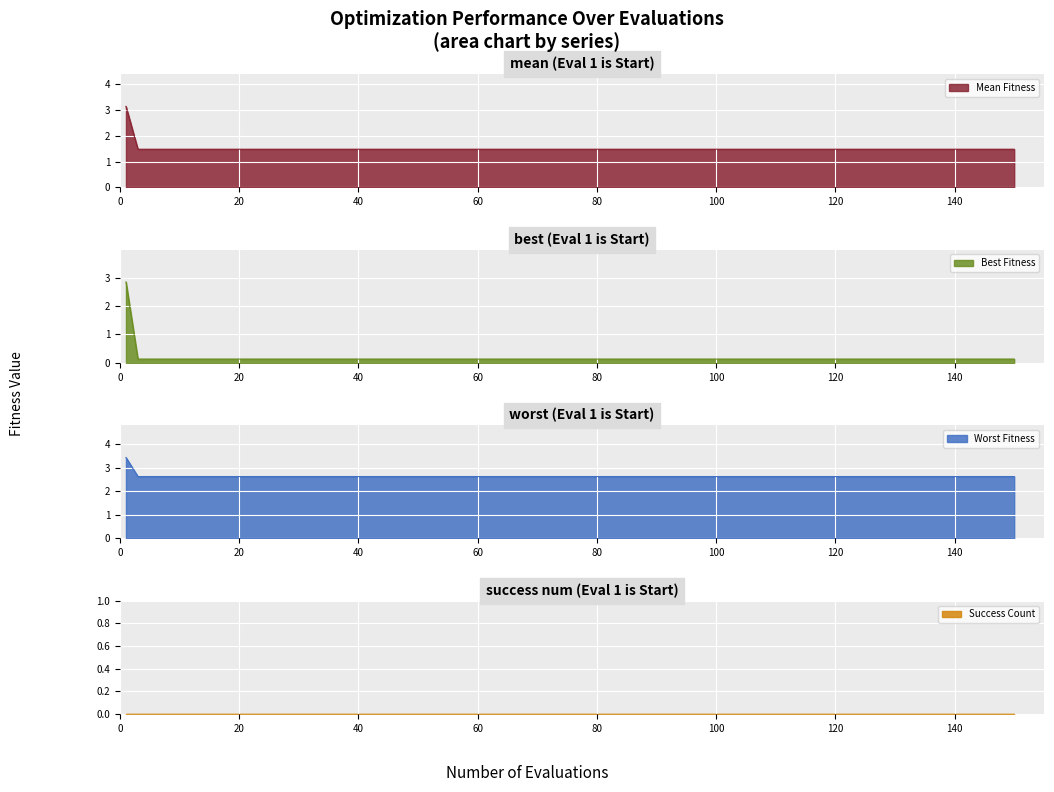

True or false: mean and best intersect in this chart.

False